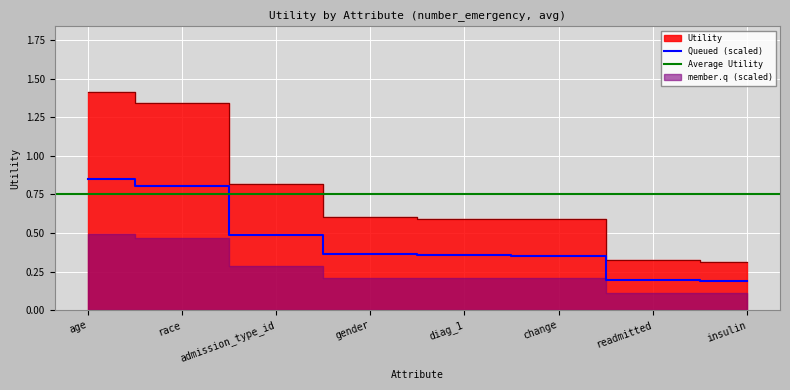

What is the smallest value displayed?

0.3